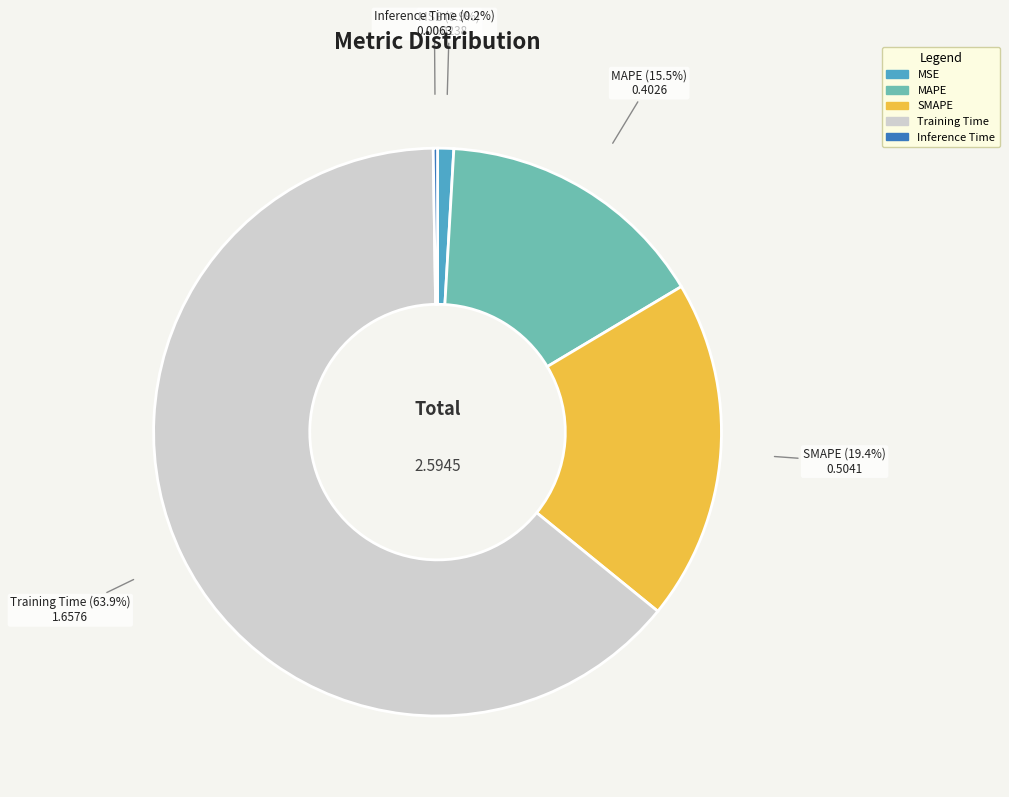

What is the largest slice in the pie chart?

Training Time